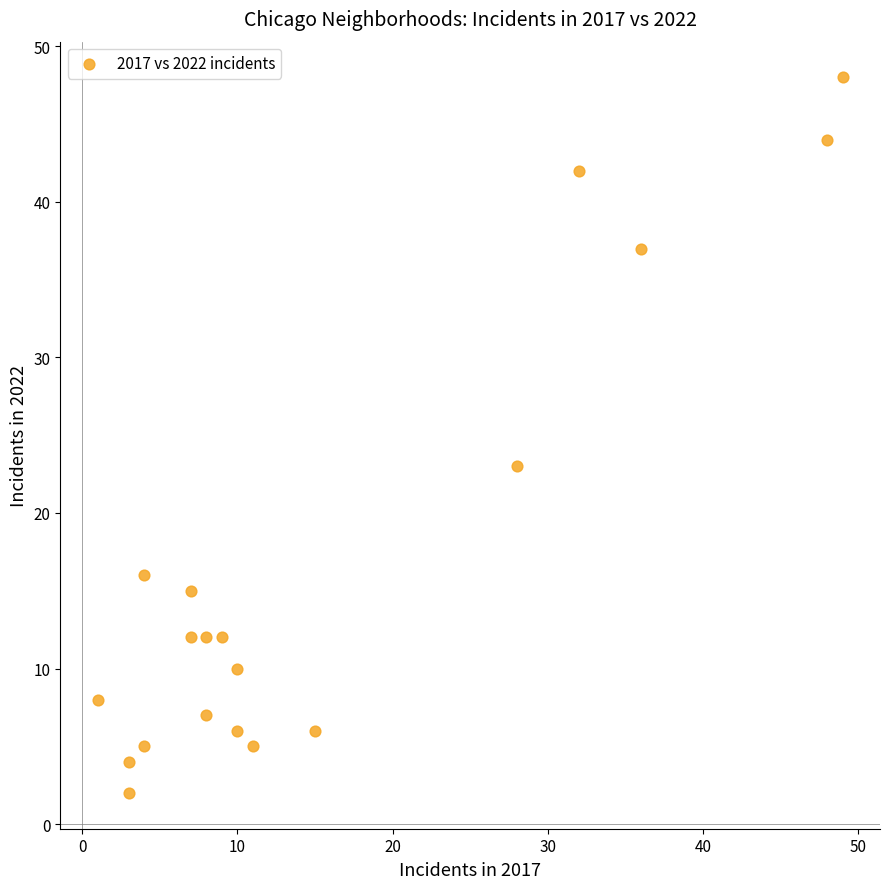

What Y value in the scatter plot is closest to 25?

23